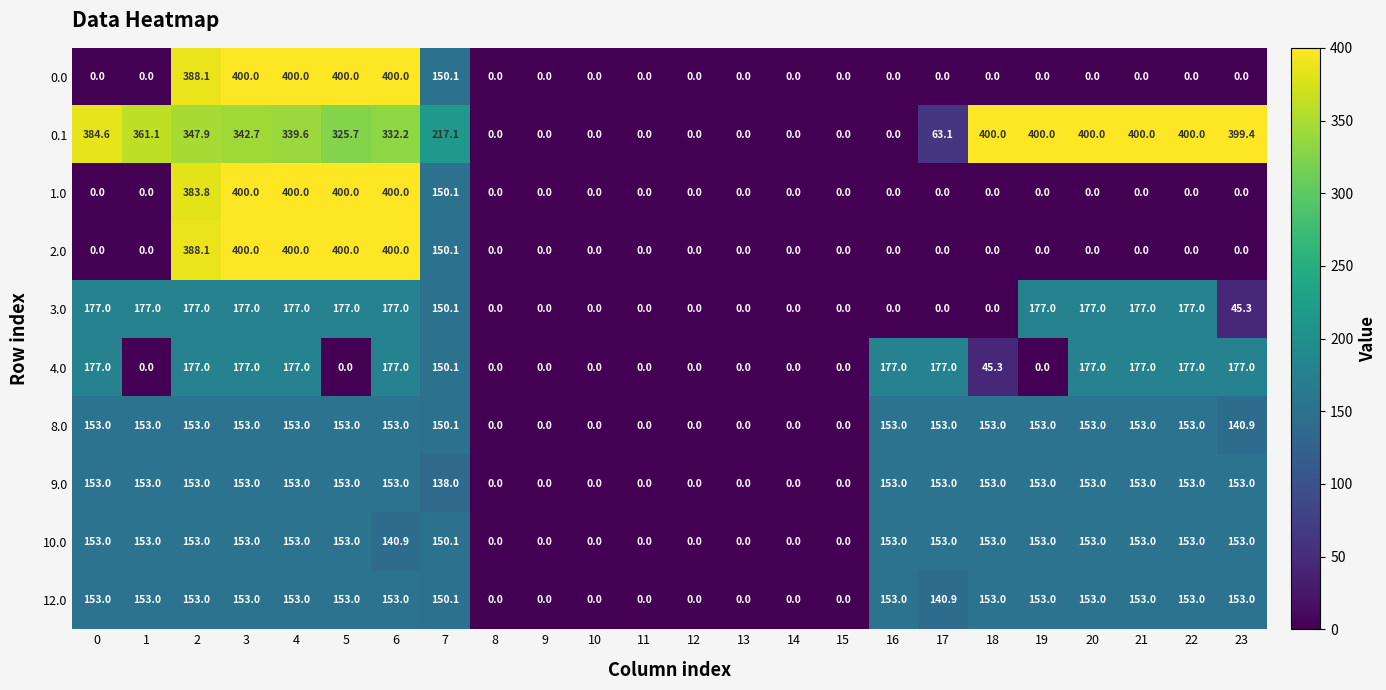

What is the sum of all 12.0 values?

2433.0